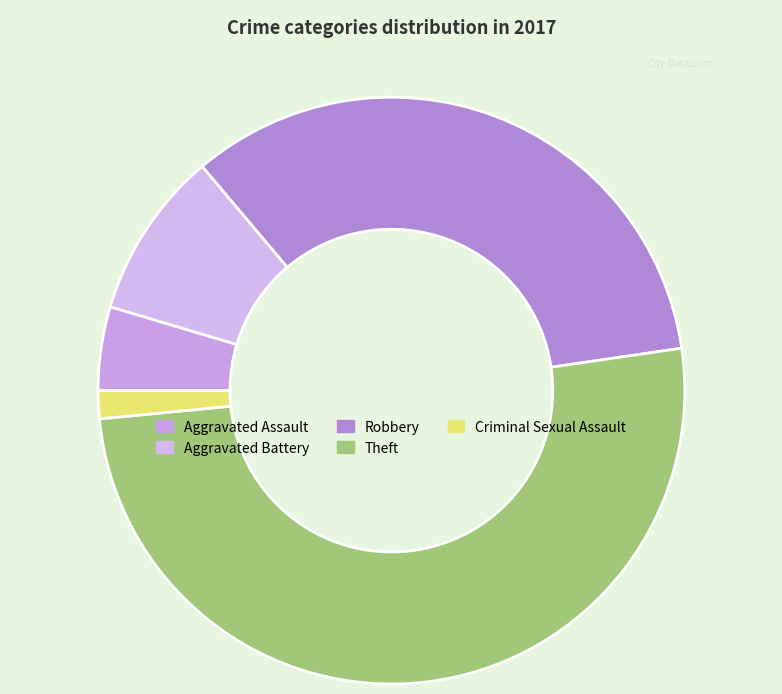

What is the majority slice?

Theft